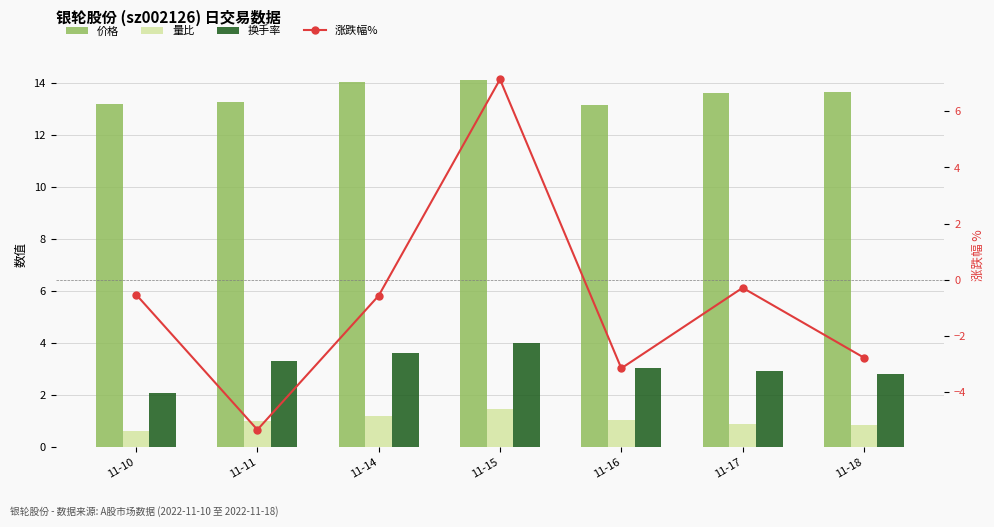

How many data points does each series have?

7